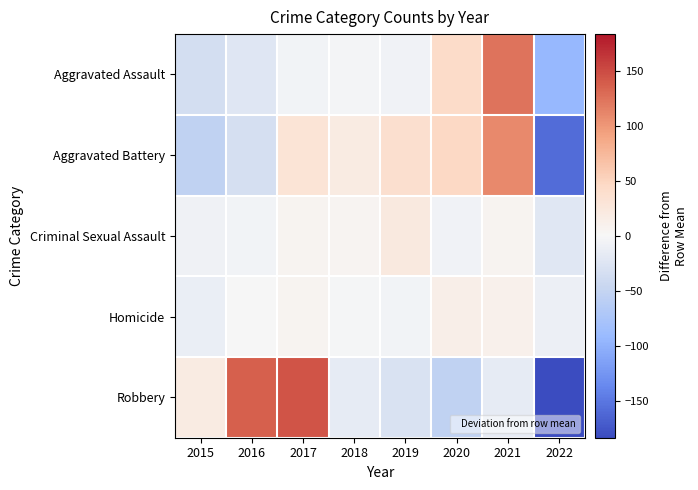

Which series has the widest spread of values?

Robbery